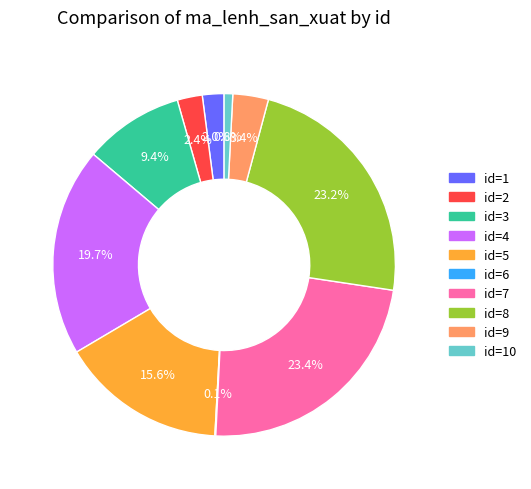

Does any single category account for the majority?

No